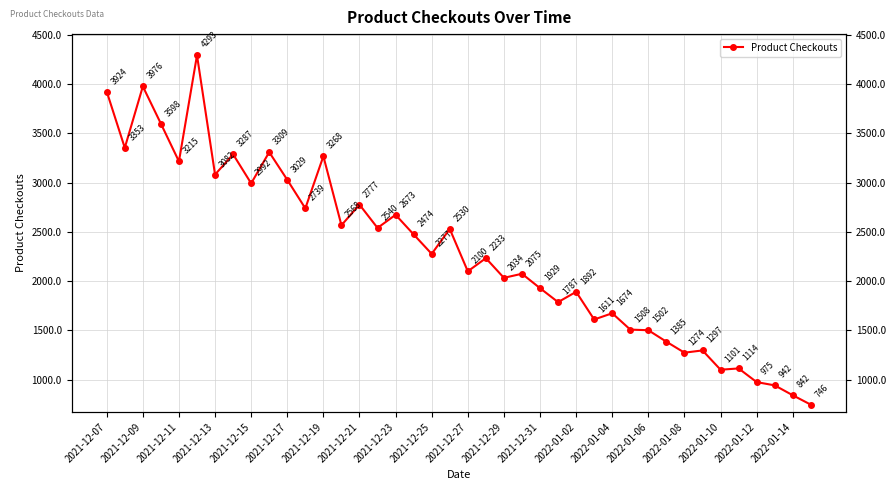

Where does the data first go above 2276?

2021-12-07